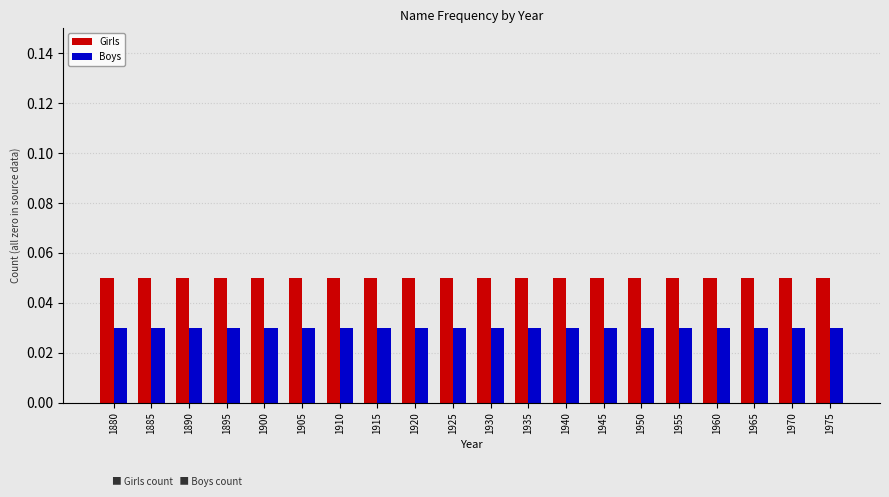

What is the sum of all Boys values?

0.6